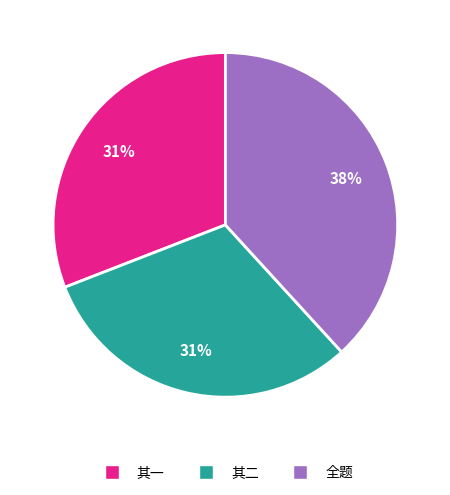

What percentage is the 全题 slice, to the nearest percent?

38%